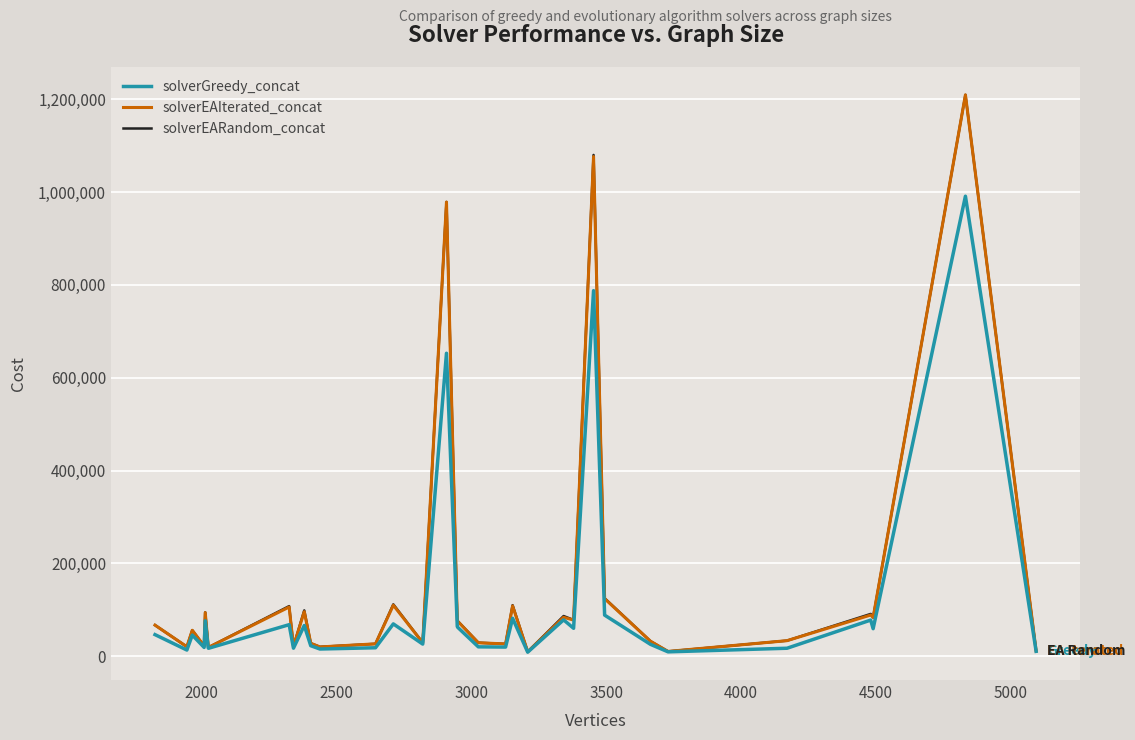

Which series has the largest range (max minus min)?

solverEAIterated_concat